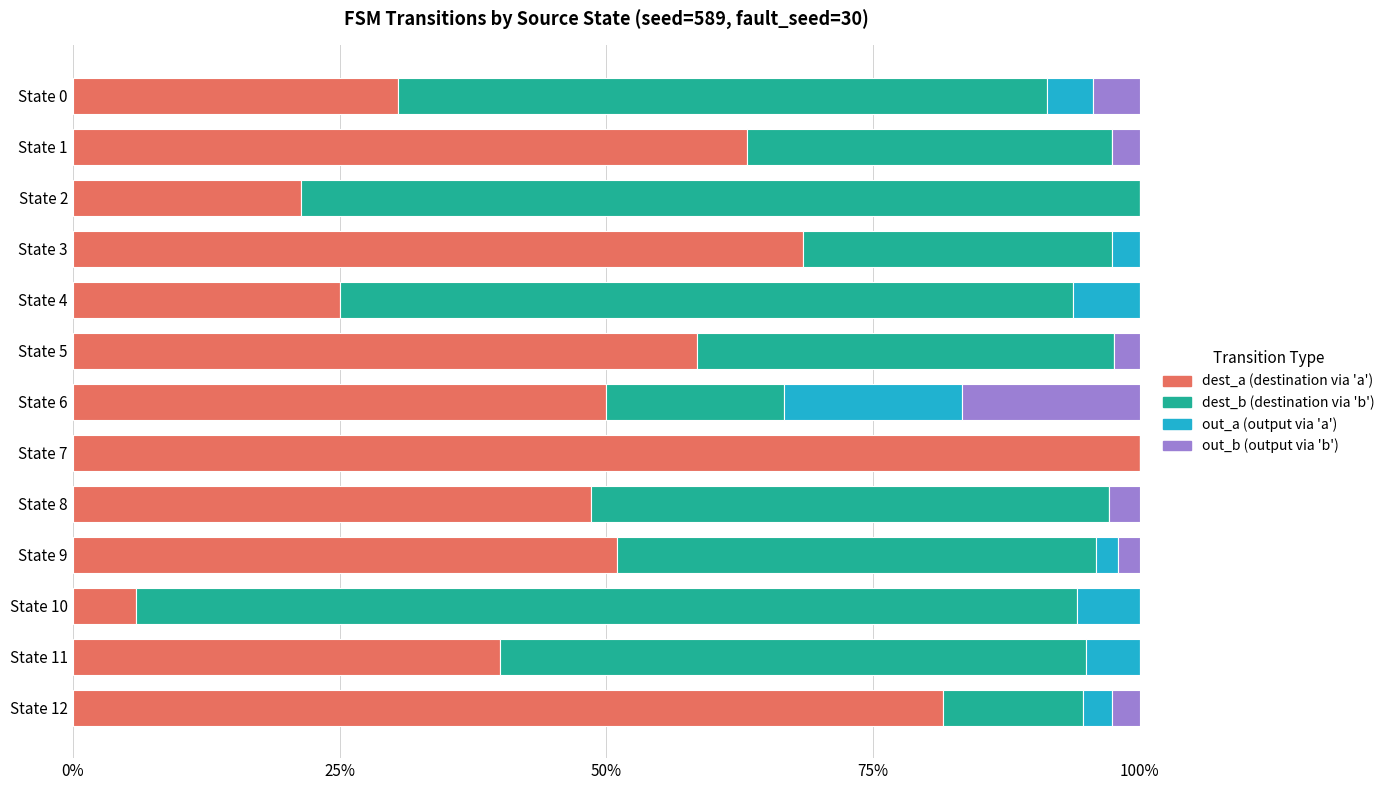

What is the total value across all series at State 3?

100.0